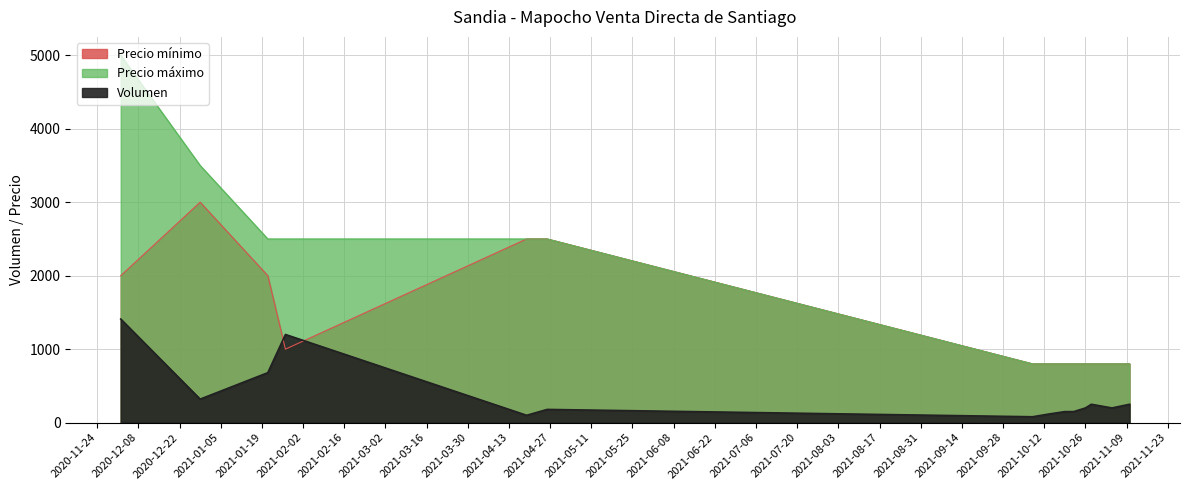

What is the sum of the Precio minimo values at 2021-11-10 and 2021-10-22?

1600